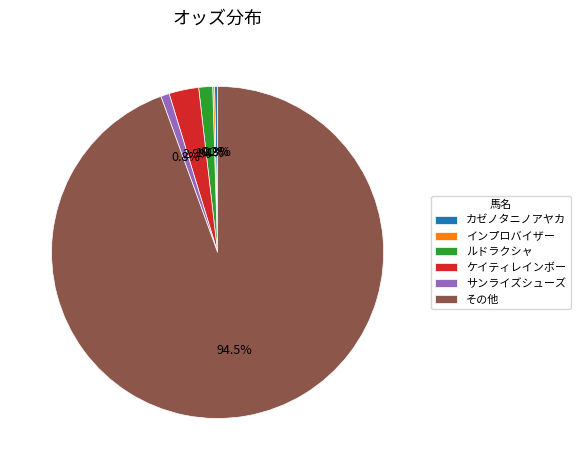

How much of the chart is everything except ケイティレインボー?

97.1%